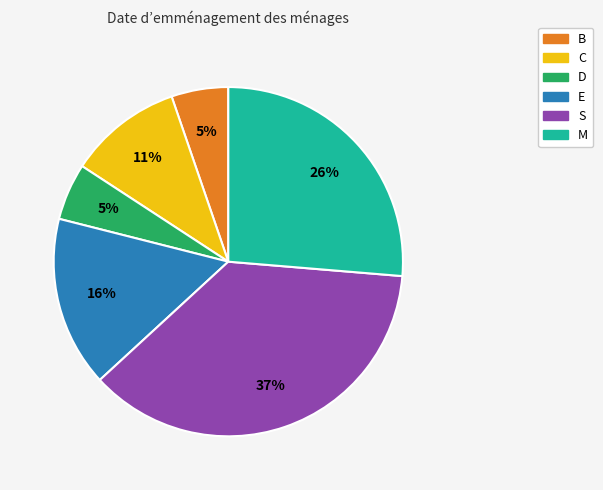

The M slice represents 26% of the pie. True or false?

True